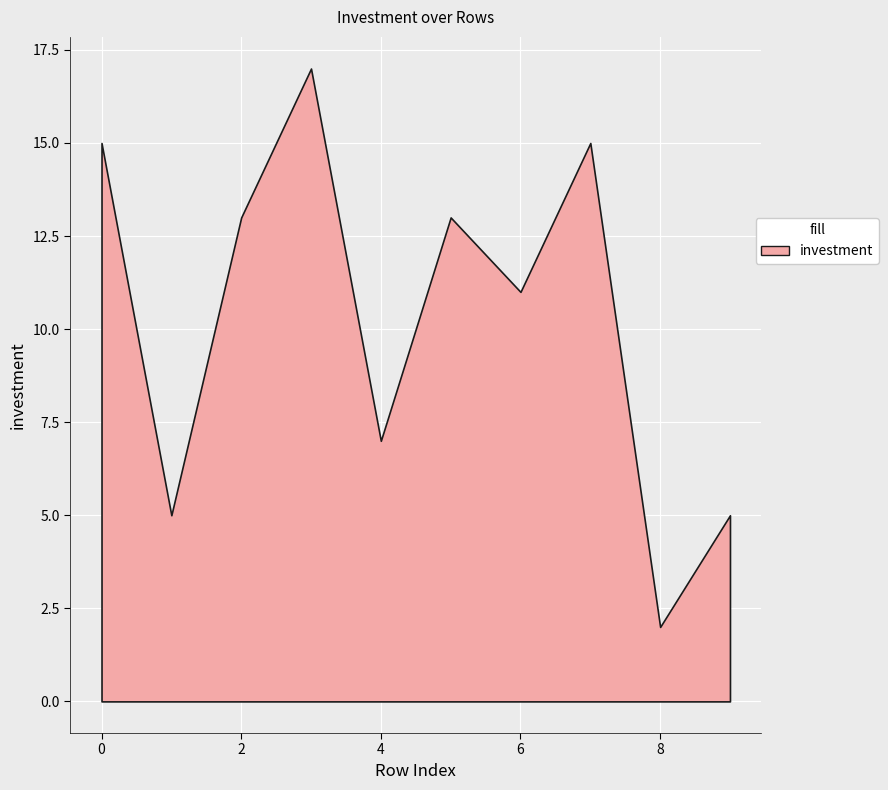

What is the sum of all values?

103